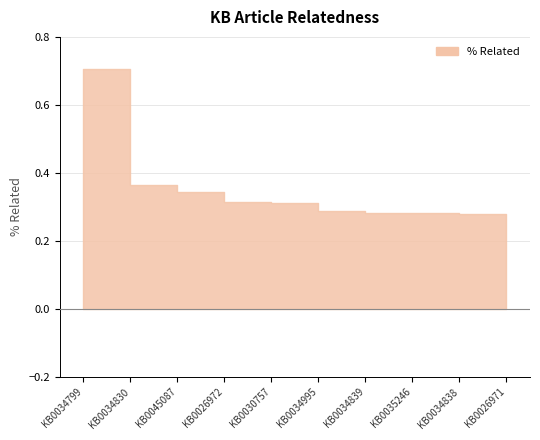

True or false: there are more than 2 points higher than both neighbors.

False